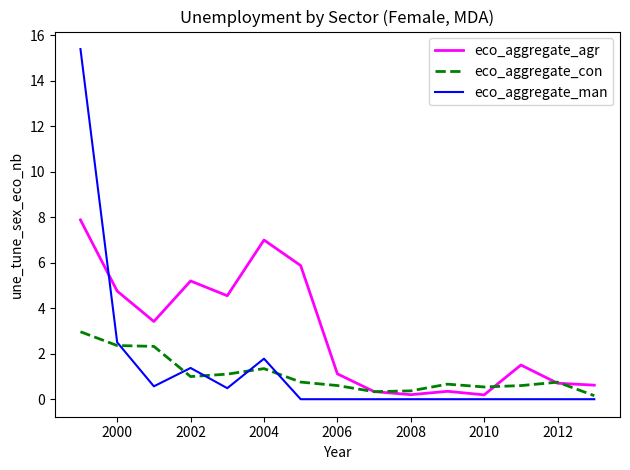

What is the greatest value displayed?

15.4